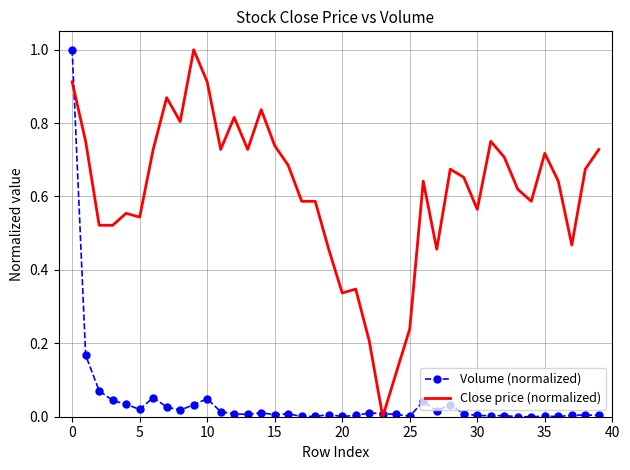

Which series has the largest total across all categories?

Close price (normalized)